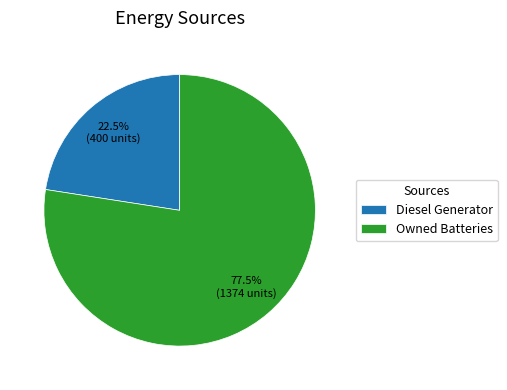

Count the number of slices in the pie.

2